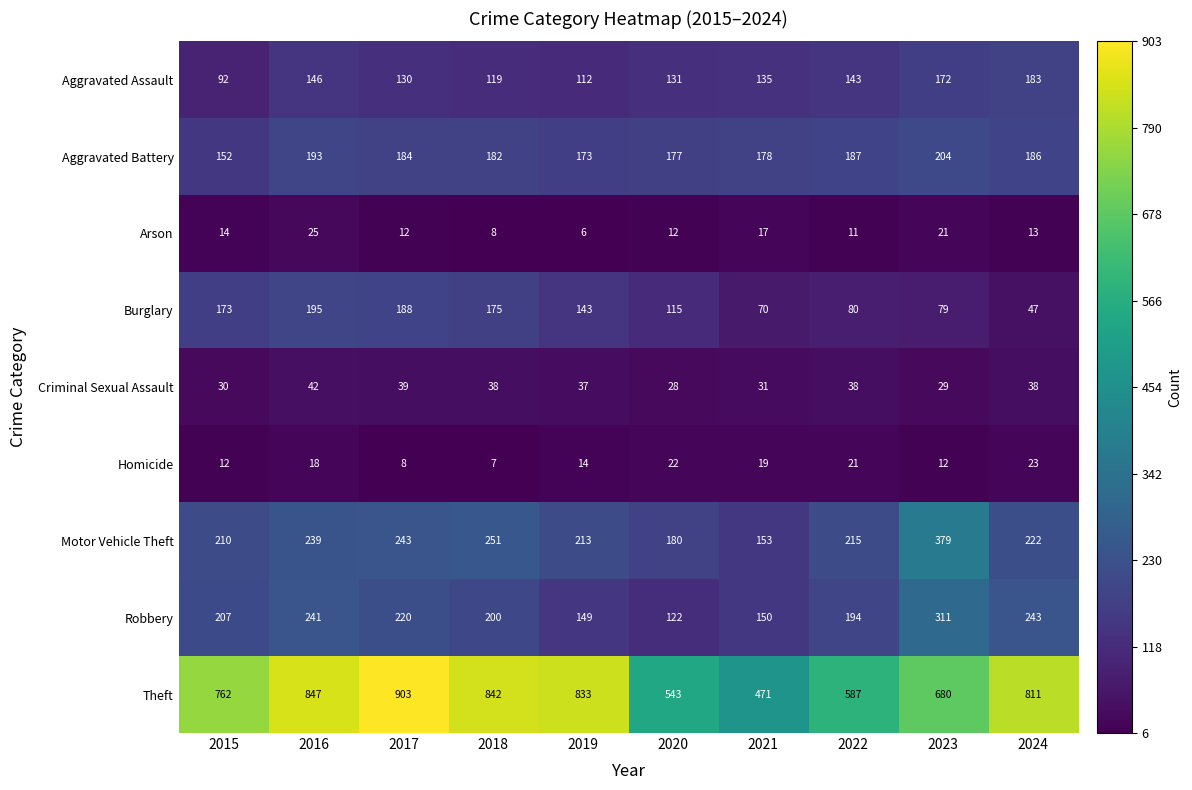

What is the total value across all series at 2019?

1680